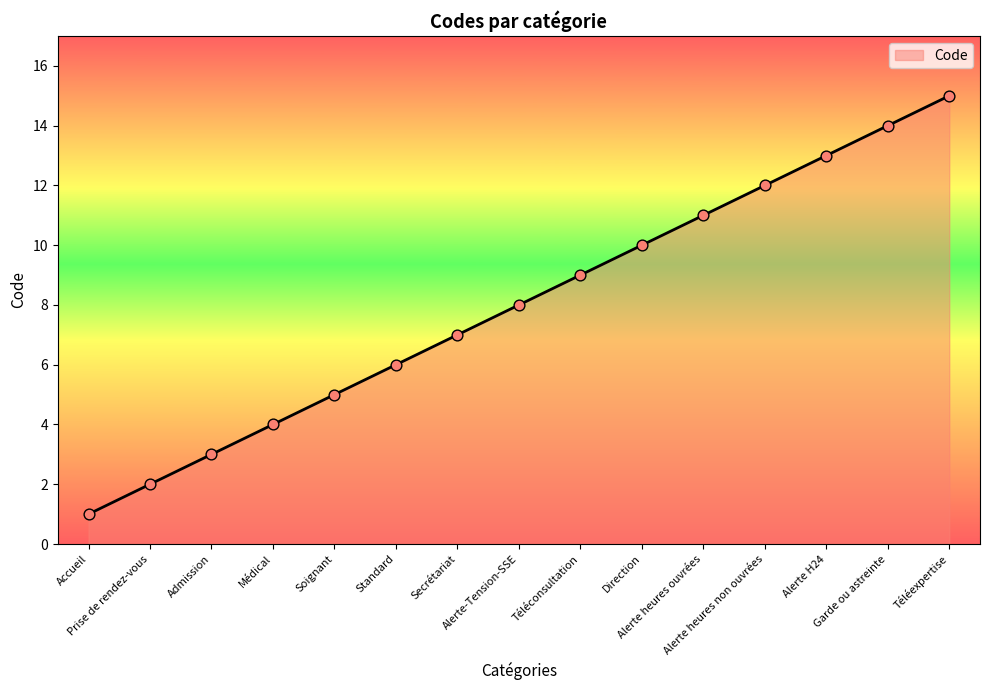

Approximately how many times larger is the value at Alerte heures non ouvrées compared to Téléconsultation?

1.3